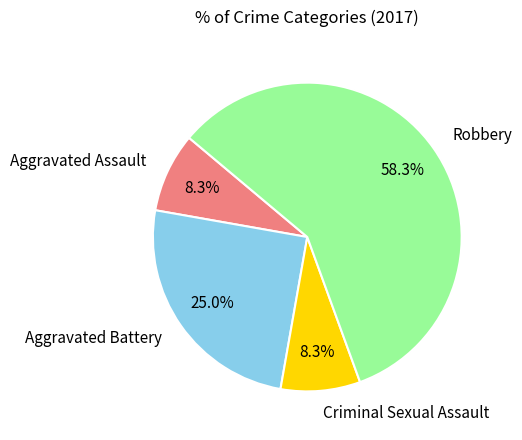

What percentage is the Criminal Sexual Assault slice, to the nearest percent?

8%